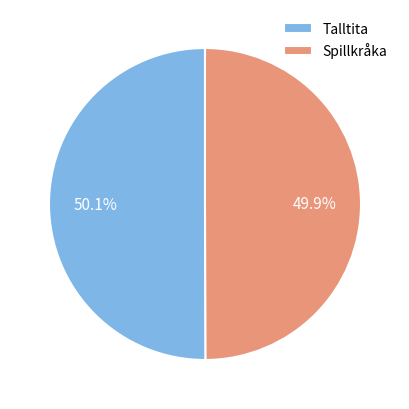

To the nearest percent, what is the average slice percentage?

50%